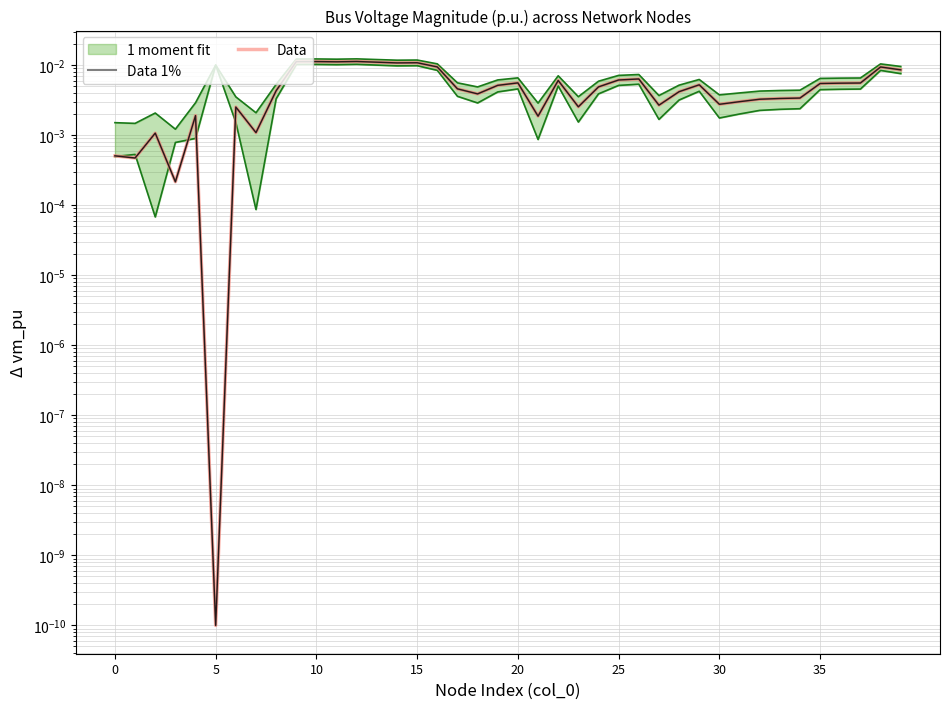

Between 33 and 34, which is larger?

34